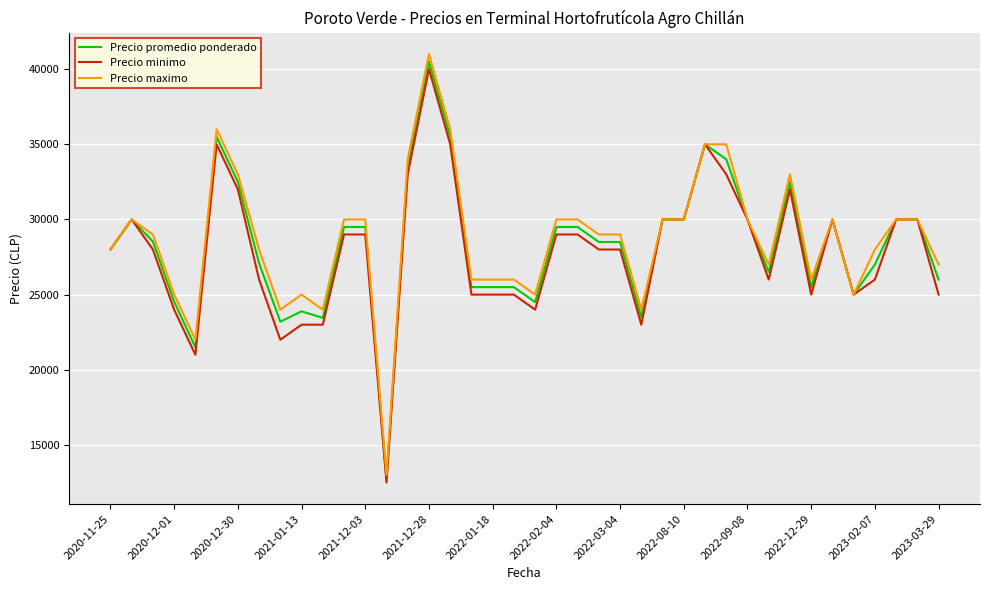

Rank the series by their maximum value, from lowest to highest.

Precio minimo, Precio promedio ponderado, Precio maximo